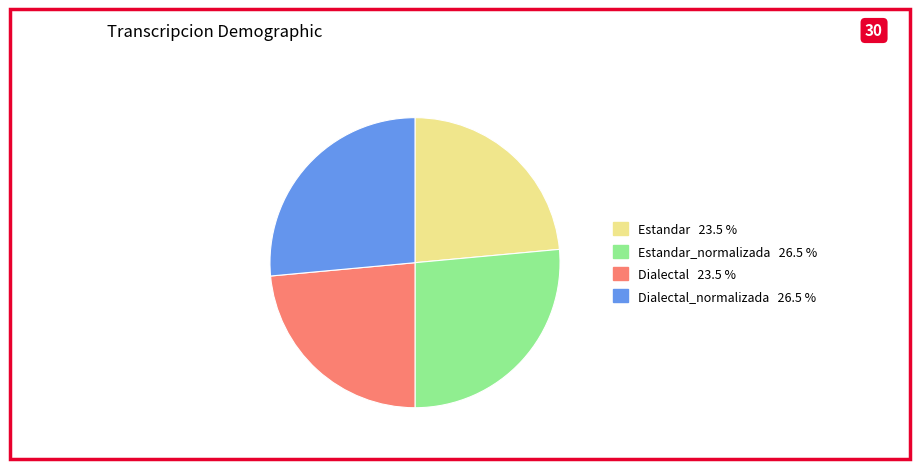

Is there any slice that represents more than half of the pie?

No